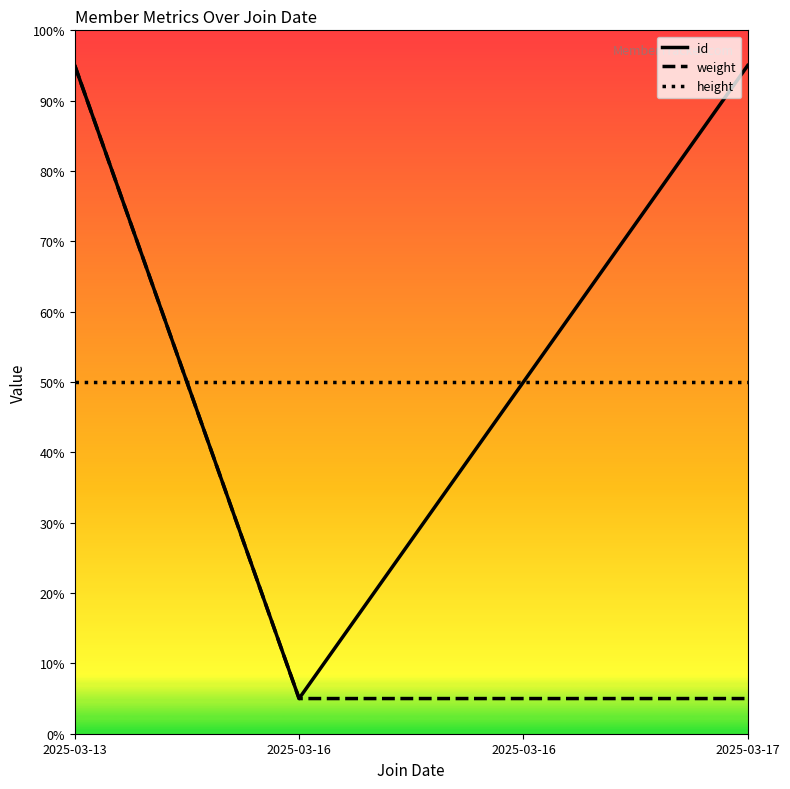

The value of weight at 2025-03-13 is 61. True or false?

False